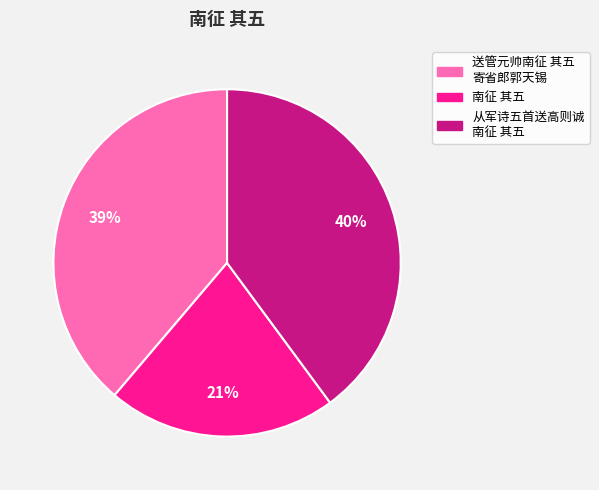

To the nearest percent, what portion does 从军诗五首送高则诚 南征 其五 represent?

40%